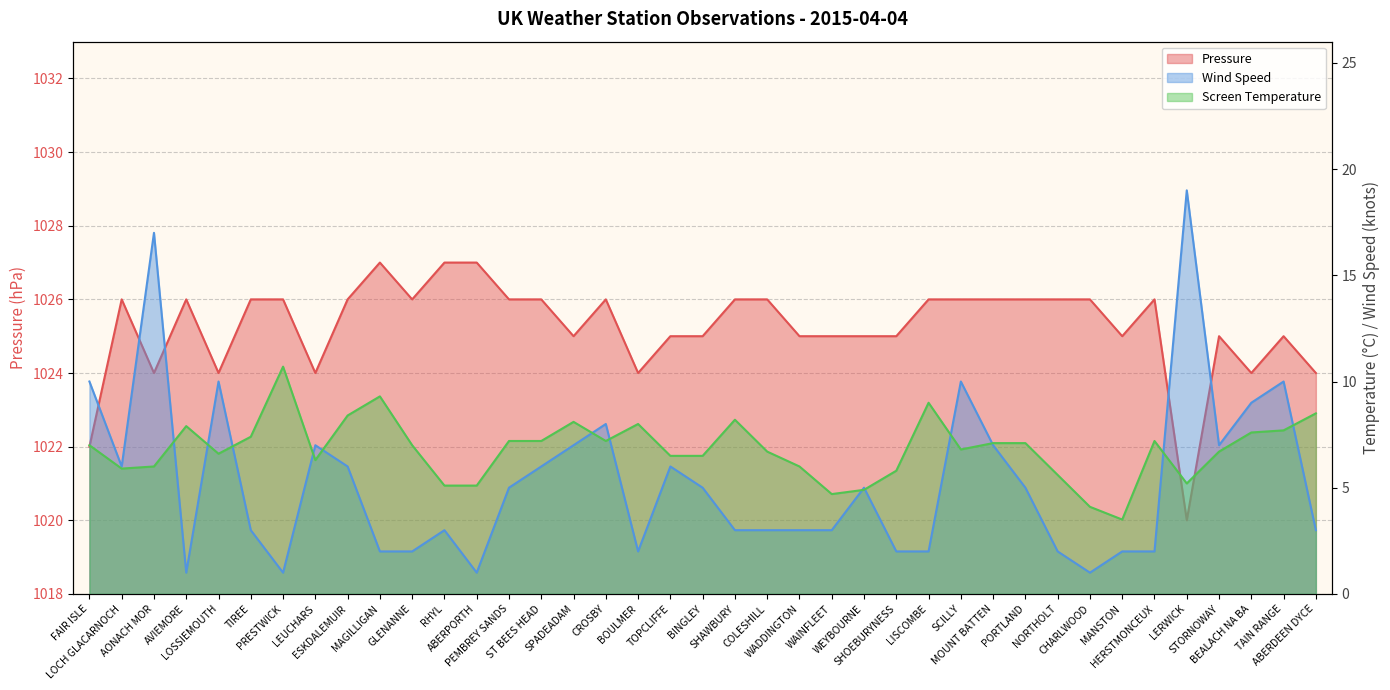

At how many categories does at least one series exceed 277?

39